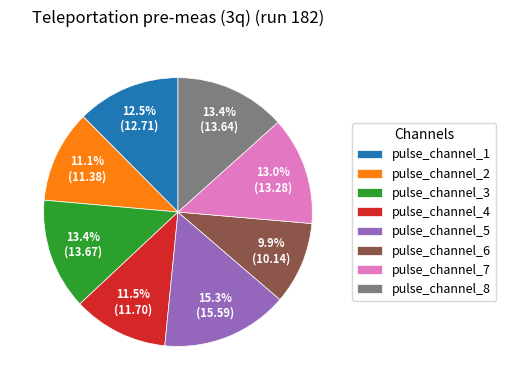

Which slice is the smallest?

pulse_channel_6